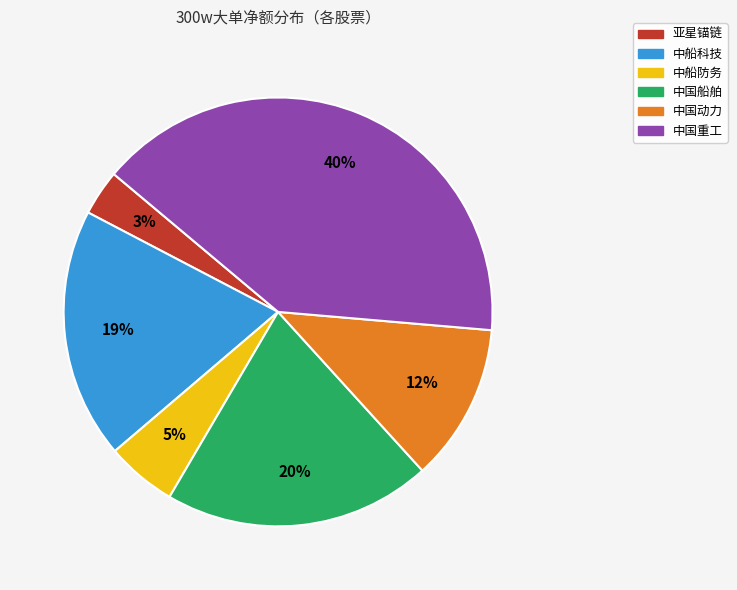

What is the smallest slice in the pie chart?

亚星锚链